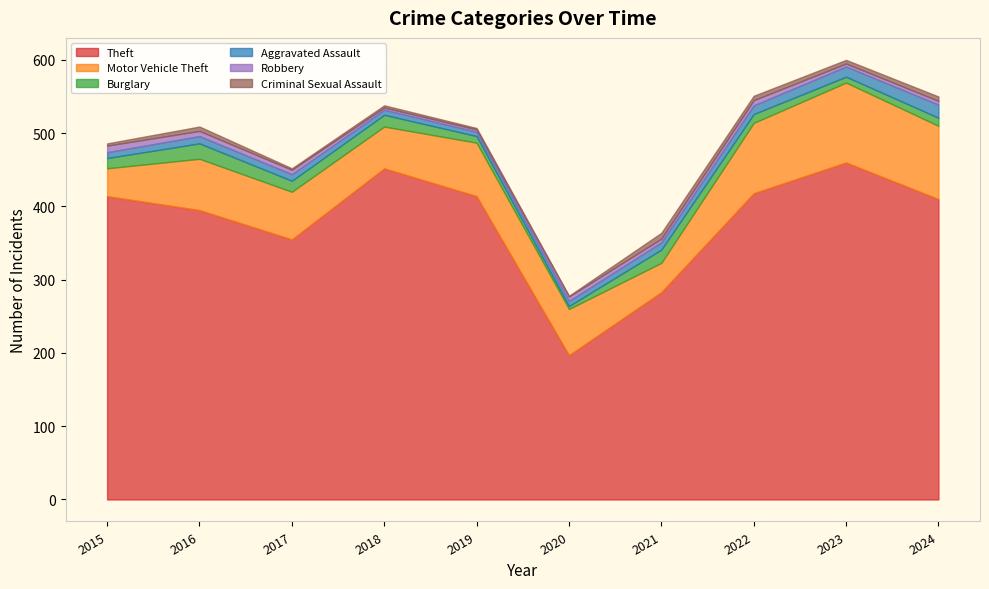

What value does the Burglary series have at 2022?

12